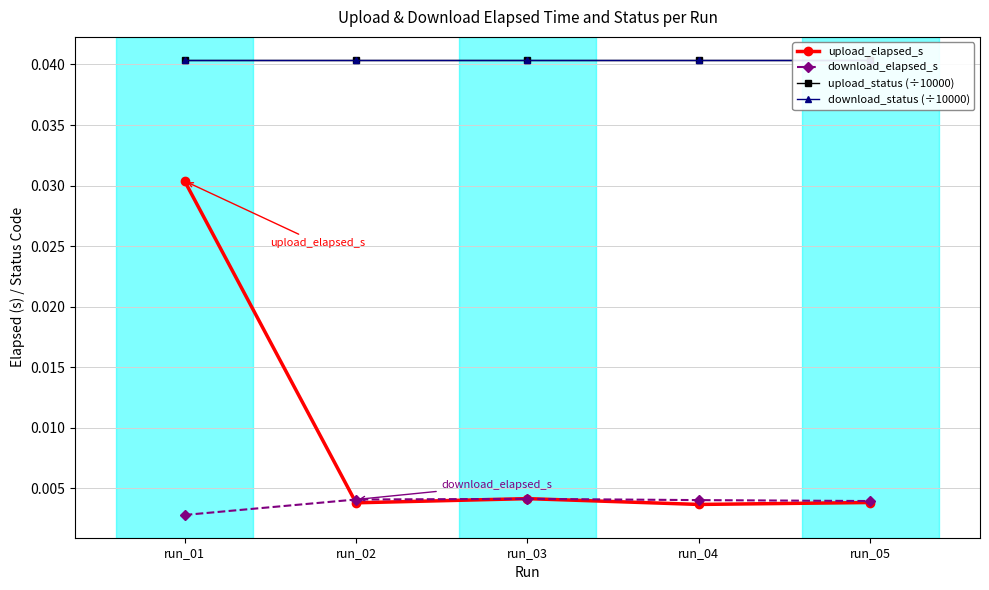

List the series in order of their peak value, lowest first.

download_elapsed_s, upload_elapsed_s, upload_status (÷10000), download_status (÷10000)